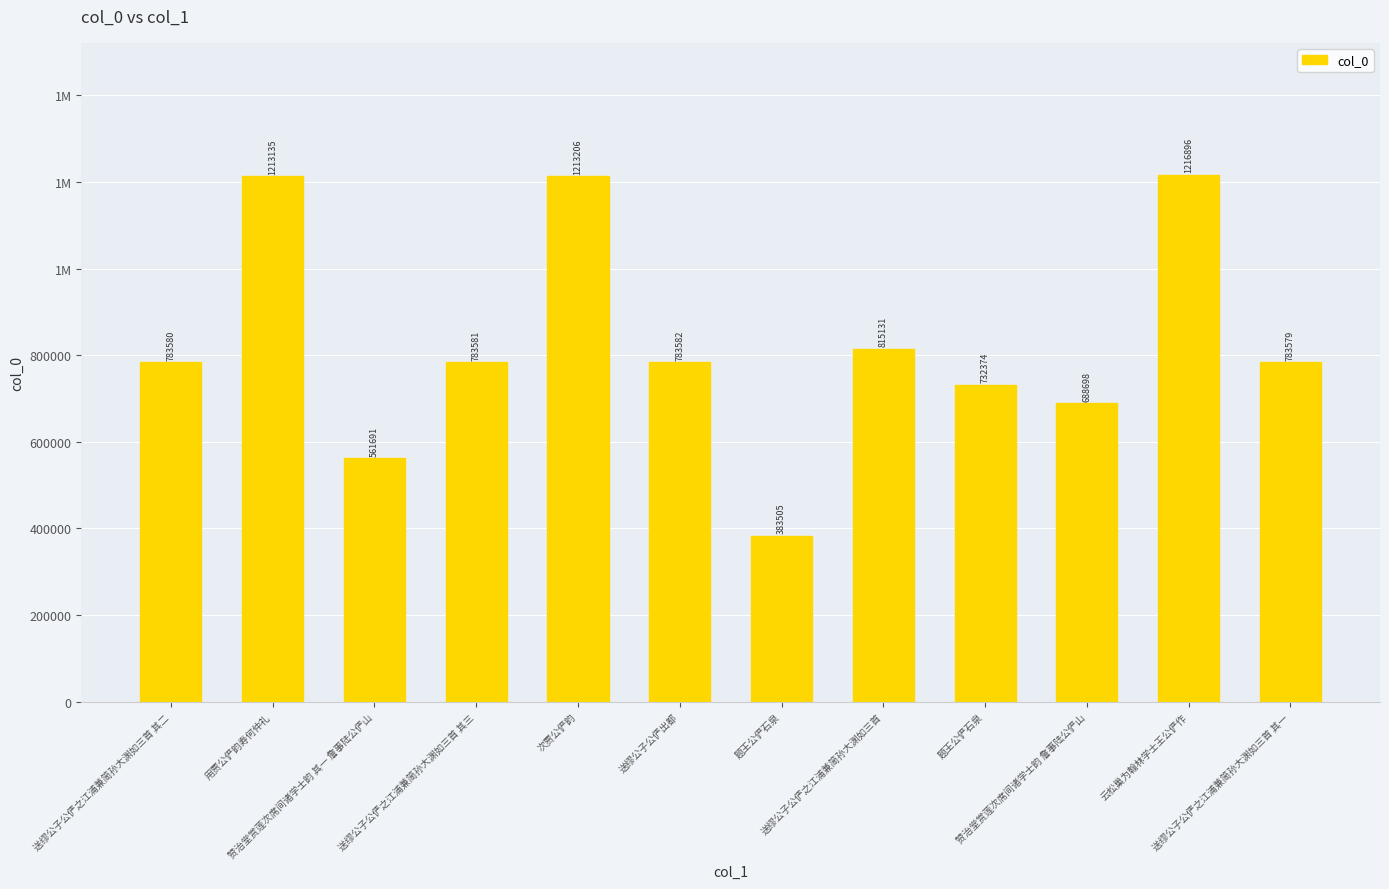

What is the ratio of the value at 送缪公子公俨之江浦兼简孙大渊如三首 to the value at 送缪公子公俨出都?

1.0